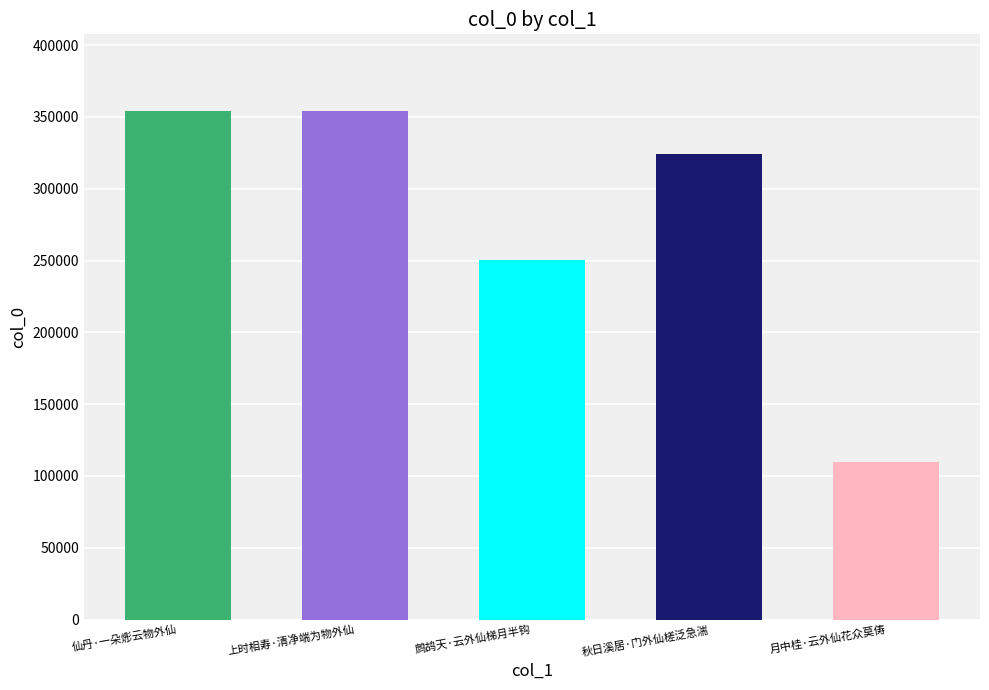

How many data points are above 324258?

2